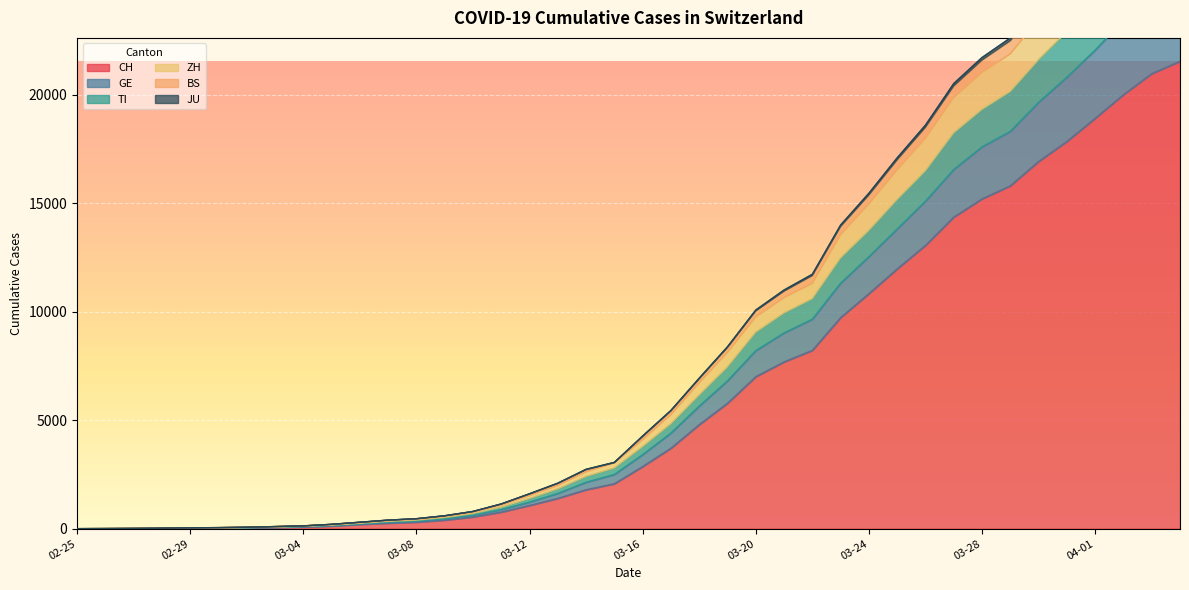

True or false: TI has more than 2 interior local peaks.

False